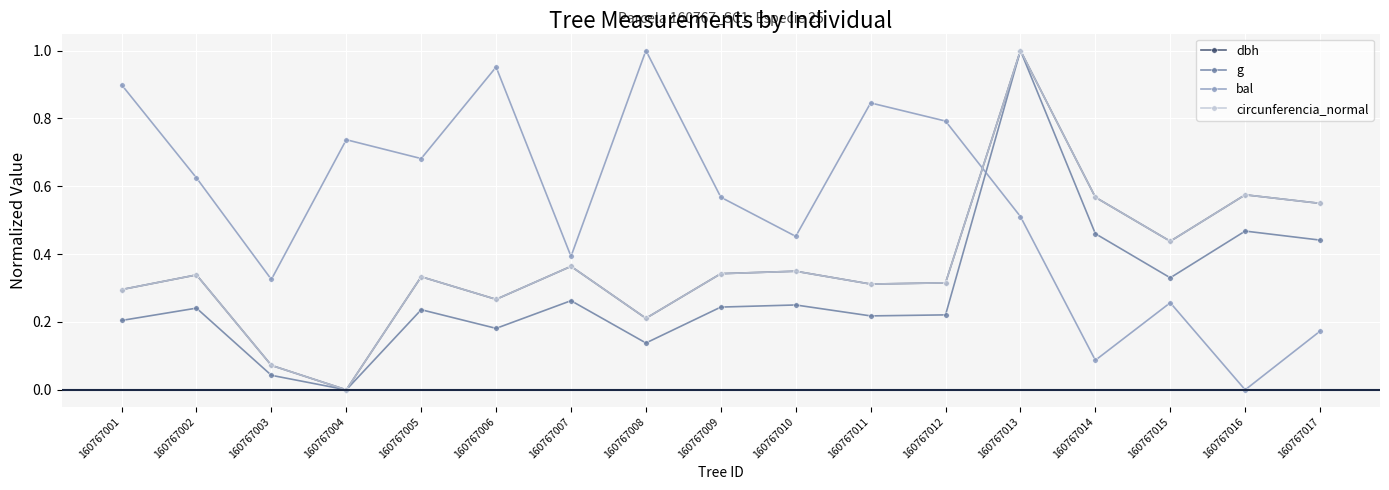

Where do bal and dbh first cross each other?

160767012 and 160767013